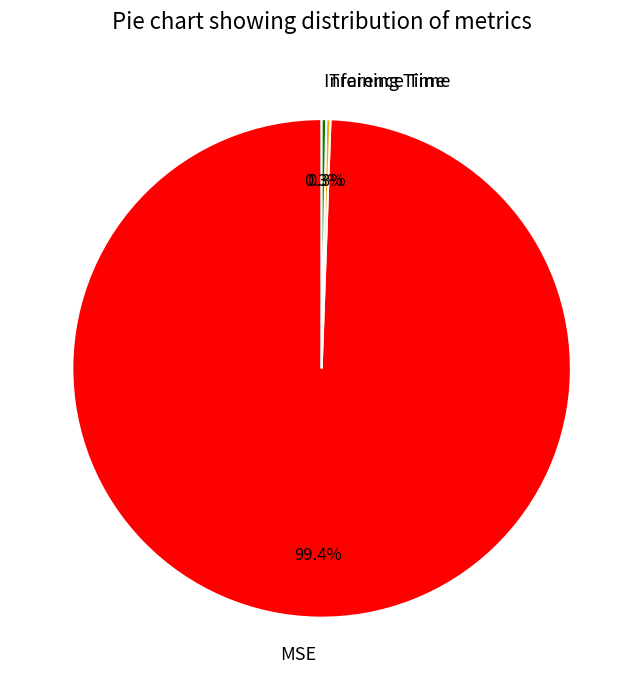

Which category accounts for the majority?

MSE